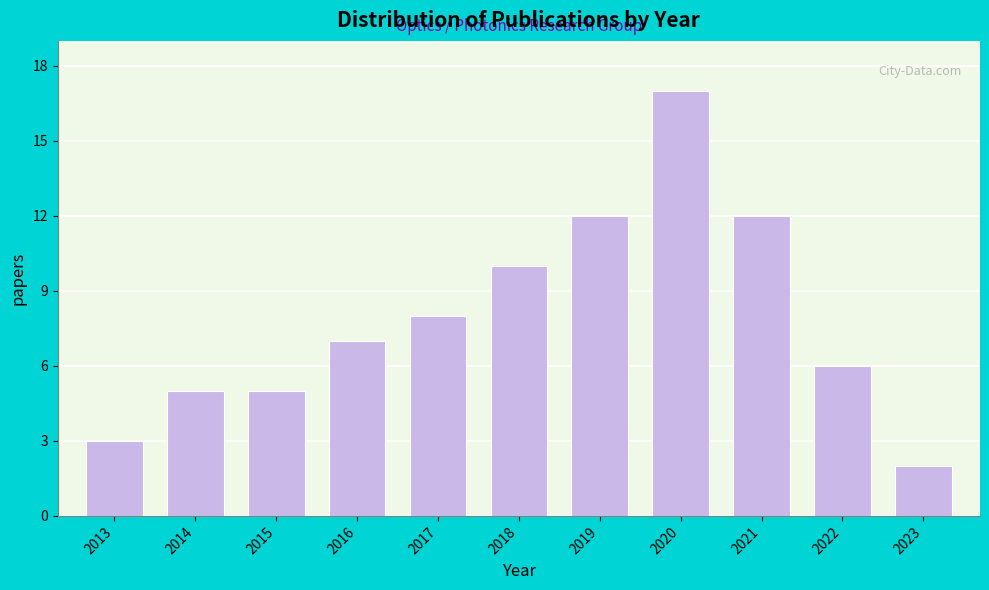

Reading left to right, list all the values displayed in this chart.

2013=3	2014=5	2015=5	2016=7	2017=8	2018=10	2019=12	2020=17	2021=12	2022=6	2023=2